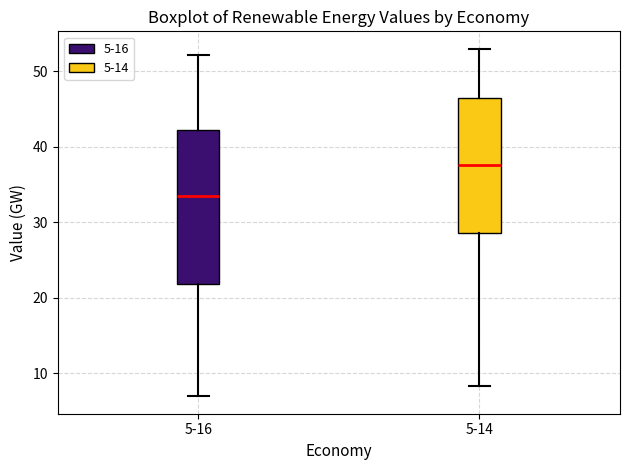

Comparing the boxes themselves (not the whiskers), which one is the tallest?

5-16